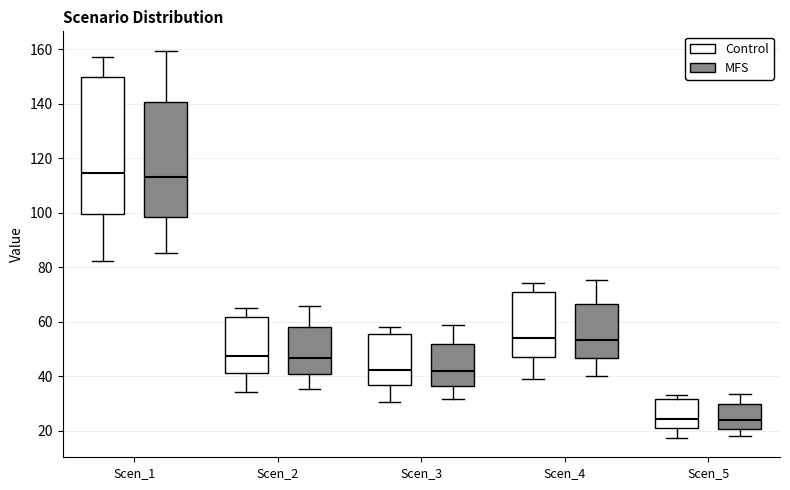

Where is the upper edge of the box for Scen_2 (MFS) on the y-axis? The values are not printed on the chart, so give them approximately, as read against the axis.

58